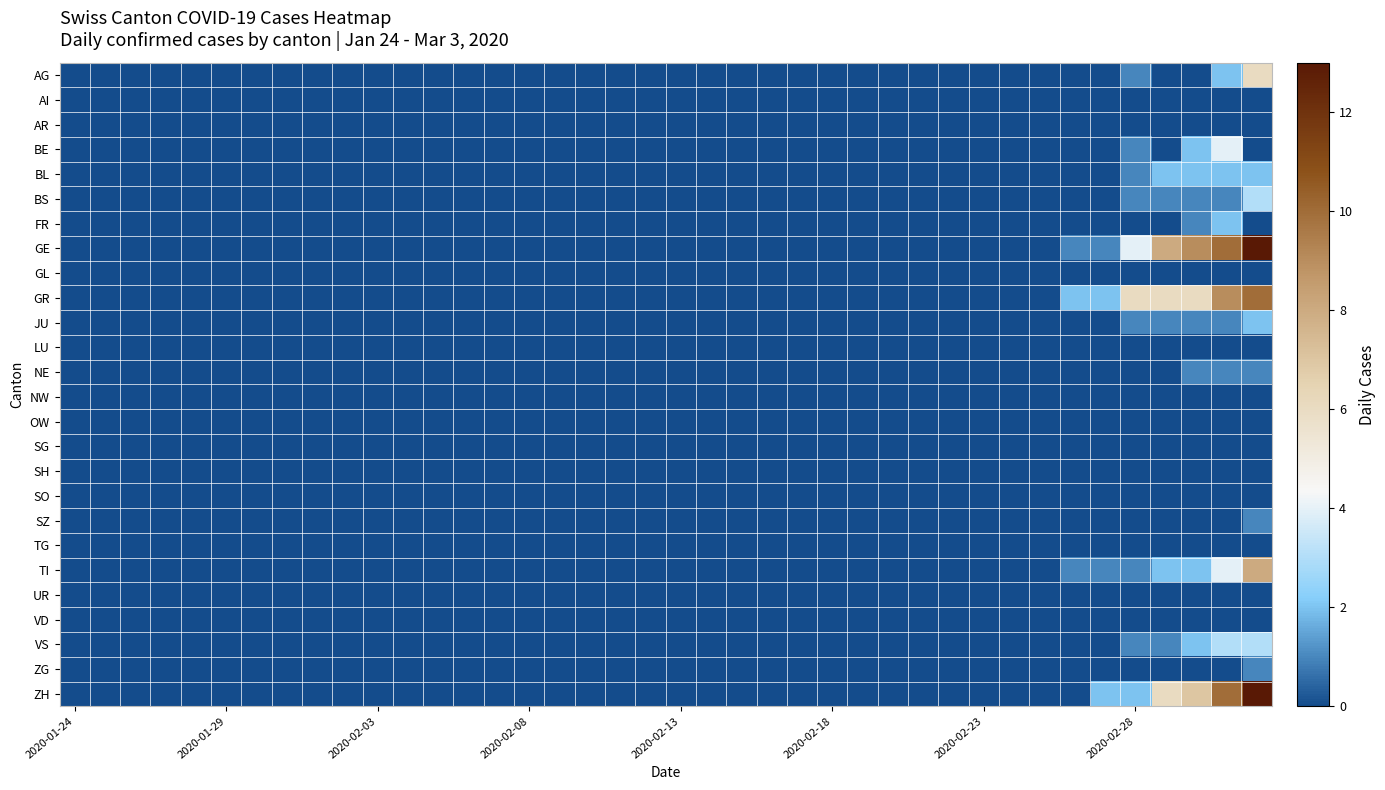

Reading left to right, list all the values displayed in this chart.

AG: 0	0	0	0	0	0	0	0	0	0	0	0	0	0	0	0	0	0	0	0	0	0	0	0	0	0	0	0	0	0	0	0	0	0	0	1	0	0	2	6
AI: 0	0	0	0	0	0	0	0	0	0	0	0	0	0	0	0	0	0	0	0	0	0	0	0	0	0	0	0	0	0	0	0	0	0	0	0	0	0	0	0
AR: 0	0	0	0	0	0	0	0	0	0	0	0	0	0	0	0	0	0	0	0	0	0	0	0	0	0	0	0	0	0	0	0	0	0	0	0	0	0	0	0
BE: 0	0	0	0	0	0	0	0	0	0	0	0	0	0	0	0	0	0	0	0	0	0	0	0	0	0	0	0	0	0	0	0	0	0	0	1	0	2	4	0
BL: 0	0	0	0	0	0	0	0	0	0	0	0	0	0	0	0	0	0	0	0	0	0	0	0	0	0	0	0	0	0	0	0	0	0	0	1	2	2	2	2
BS: 0	0	0	0	0	0	0	0	0	0	0	0	0	0	0	0	0	0	0	0	0	0	0	0	0	0	0	0	0	0	0	0	0	0	0	1	1	1	1	3
FR: 0	0	0	0	0	0	0	0	0	0	0	0	0	0	0	0	0	0	0	0	0	0	0	0	0	0	0	0	0	0	0	0	0	0	0	0	0	1	2	0
GE: 0	0	0	0	0	0	0	0	0	0	0	0	0	0	0	0	0	0	0	0	0	0	0	0	0	0	0	0	0	0	0	0	0	1	1	4	8	9	10	13
GL: 0	0	0	0	0	0	0	0	0	0	0	0	0	0	0	0	0	0	0	0	0	0	0	0	0	0	0	0	0	0	0	0	0	0	0	0	0	0	0	0
GR: 0	0	0	0	0	0	0	0	0	0	0	0	0	0	0	0	0	0	0	0	0	0	0	0	0	0	0	0	0	0	0	0	0	2	2	6	6	6	9	10
JU: 0	0	0	0	0	0	0	0	0	0	0	0	0	0	0	0	0	0	0	0	0	0	0	0	0	0	0	0	0	0	0	0	0	0	0	1	1	1	1	2
LU: 0	0	0	0	0	0	0	0	0	0	0	0	0	0	0	0	0	0	0	0	0	0	0	0	0	0	0	0	0	0	0	0	0	0	0	0	0	0	0	0
NE: 0	0	0	0	0	0	0	0	0	0	0	0	0	0	0	0	0	0	0	0	0	0	0	0	0	0	0	0	0	0	0	0	0	0	0	0	0	1	1	1
NW: 0	0	0	0	0	0	0	0	0	0	0	0	0	0	0	0	0	0	0	0	0	0	0	0	0	0	0	0	0	0	0	0	0	0	0	0	0	0	0	0
OW: 0	0	0	0	0	0	0	0	0	0	0	0	0	0	0	0	0	0	0	0	0	0	0	0	0	0	0	0	0	0	0	0	0	0	0	0	0	0	0	0
SG: 0	0	0	0	0	0	0	0	0	0	0	0	0	0	0	0	0	0	0	0	0	0	0	0	0	0	0	0	0	0	0	0	0	0	0	0	0	0	0	0
SH: 0	0	0	0	0	0	0	0	0	0	0	0	0	0	0	0	0	0	0	0	0	0	0	0	0	0	0	0	0	0	0	0	0	0	0	0	0	0	0	0
SO: 0	0	0	0	0	0	0	0	0	0	0	0	0	0	0	0	0	0	0	0	0	0	0	0	0	0	0	0	0	0	0	0	0	0	0	0	0	0	0	0
SZ: 0	0	0	0	0	0	0	0	0	0	0	0	0	0	0	0	0	0	0	0	0	0	0	0	0	0	0	0	0	0	0	0	0	0	0	0	0	0	0	1
TG: 0	0	0	0	0	0	0	0	0	0	0	0	0	0	0	0	0	0	0	0	0	0	0	0	0	0	0	0	0	0	0	0	0	0	0	0	0	0	0	0
TI: 0	0	0	0	0	0	0	0	0	0	0	0	0	0	0	0	0	0	0	0	0	0	0	0	0	0	0	0	0	0	0	0	0	1	1	1	2	2	4	8
UR: 0	0	0	0	0	0	0	0	0	0	0	0	0	0	0	0	0	0	0	0	0	0	0	0	0	0	0	0	0	0	0	0	0	0	0	0	0	0	0	0
VD: 0	0	0	0	0	0	0	0	0	0	0	0	0	0	0	0	0	0	0	0	0	0	0	0	0	0	0	0	0	0	0	0	0	0	0	0	0	0	0	0
VS: 0	0	0	0	0	0	0	0	0	0	0	0	0	0	0	0	0	0	0	0	0	0	0	0	0	0	0	0	0	0	0	0	0	0	0	1	1	2	3	3
ZG: 0	0	0	0	0	0	0	0	0	0	0	0	0	0	0	0	0	0	0	0	0	0	0	0	0	0	0	0	0	0	0	0	0	0	0	0	0	0	0	1
ZH: 0	0	0	0	0	0	0	0	0	0	0	0	0	0	0	0	0	0	0	0	0	0	0	0	0	0	0	0	0	0	0	0	0	0	2	2	6	7	10	13